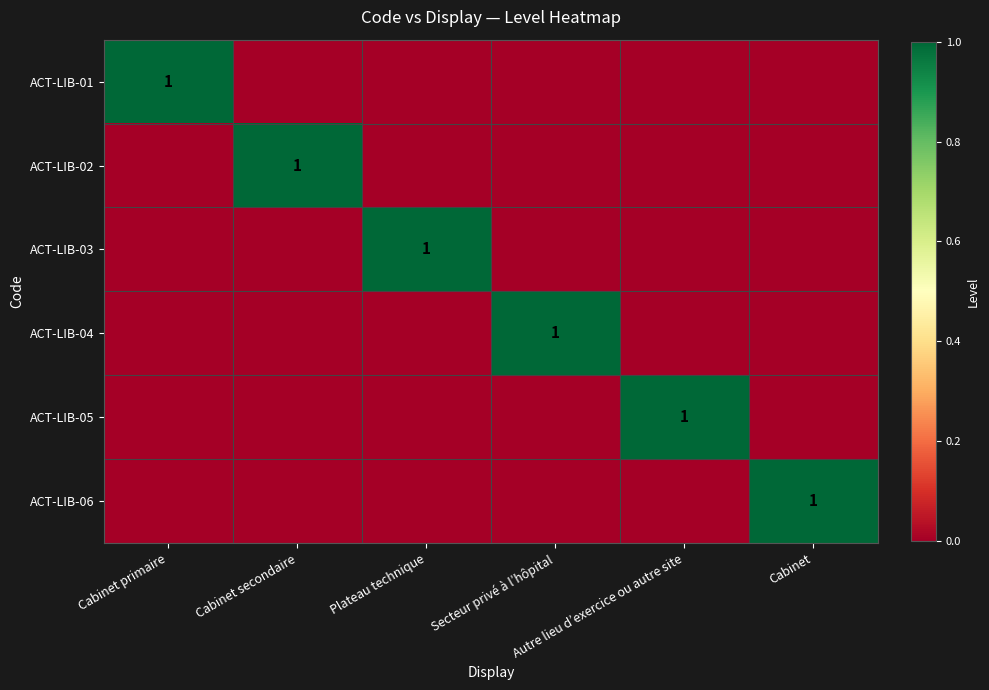

Which category has the highest value in the ACT-LIB-01 series?

Cabinet primaire